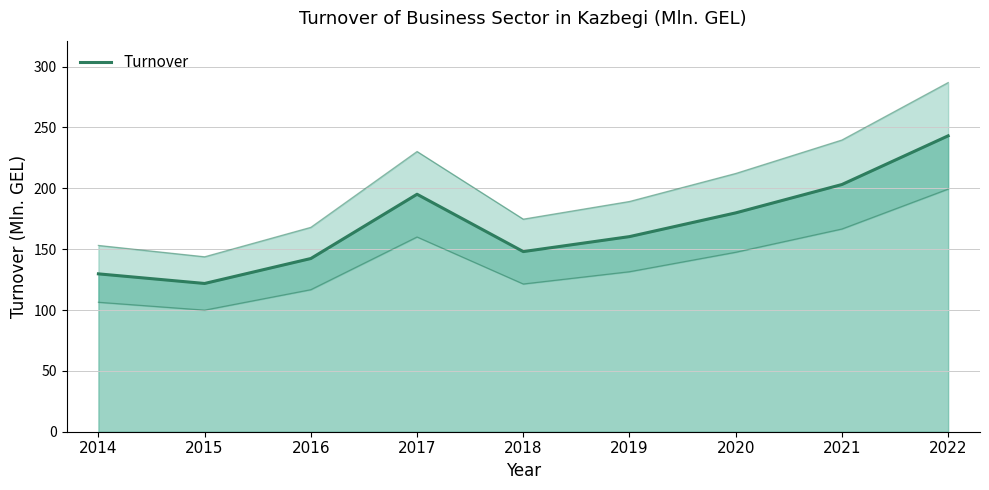

Which has a higher value, 2016 or 2020?

2020